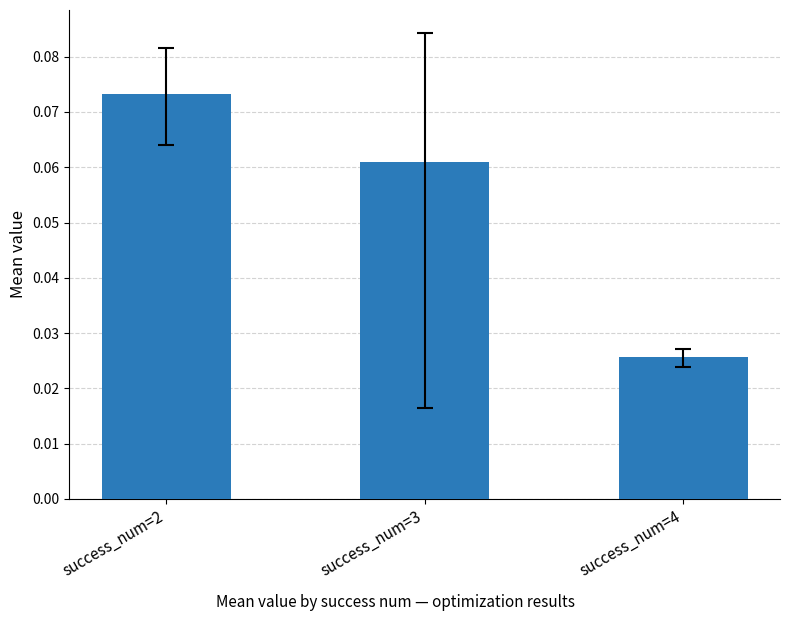

Which category has the lowest value across all series?

success_num=4